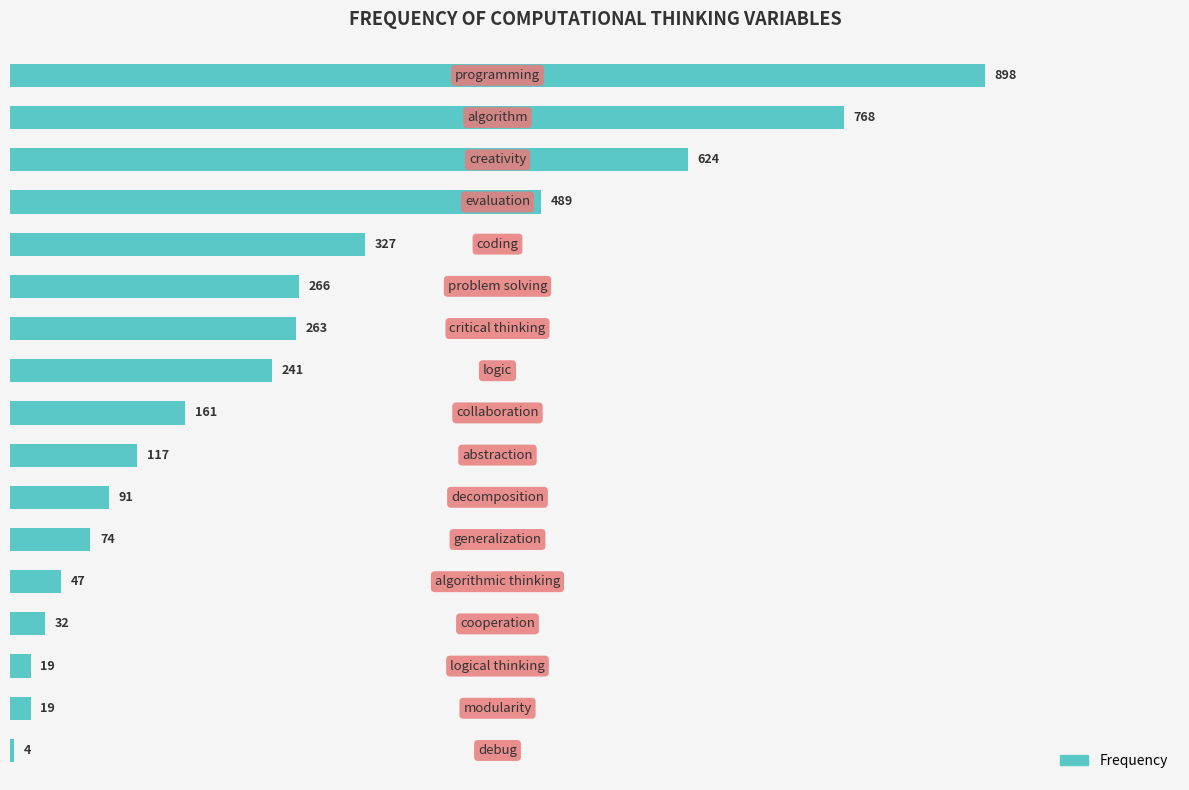

Reading top to bottom, transcribe all the data shown in this chart.

898	768	624	489	327	266	263	241	161	117	91	74	47	32	19	19	4